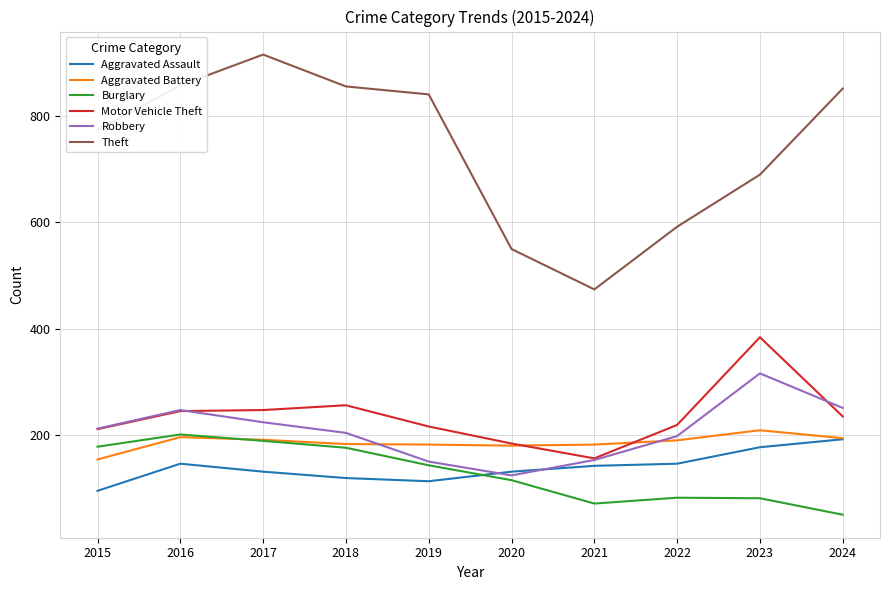

True or false: Motor Vehicle Theft and Burglary intersect in this chart.

False